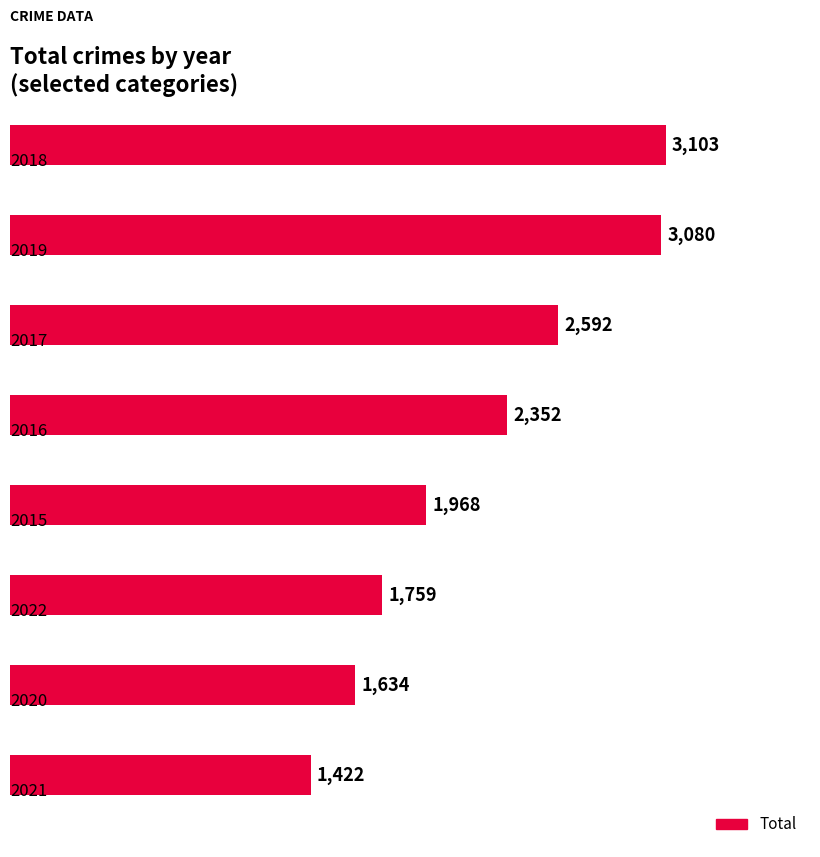

What is the maximum value shown in the chart?

3103